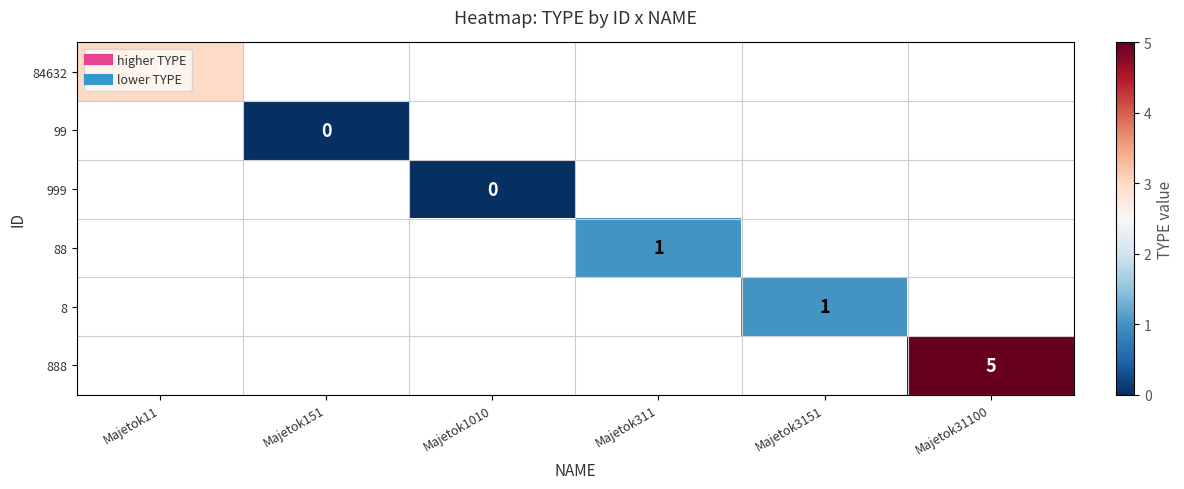

At how many categories does at least one series exceed 3?

1